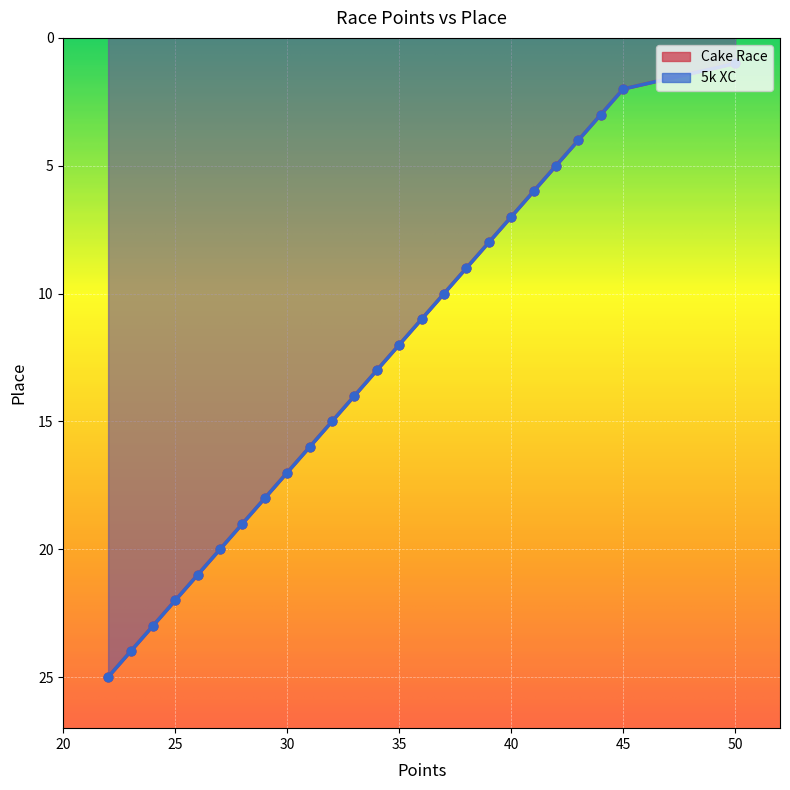

Is the value of Cake Race at 13 greater than the value of 5k XC at 40?

No